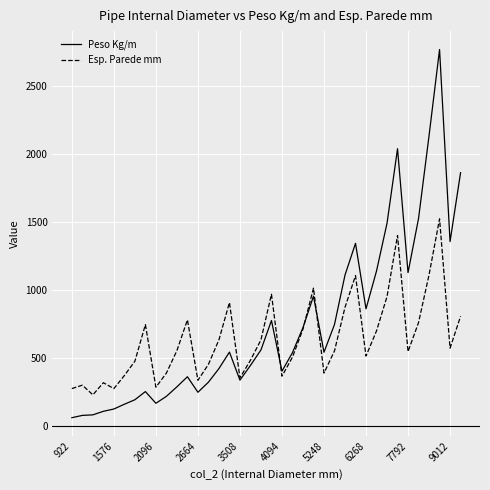

Rank the series by their maximum value, from lowest to highest.

Esp. Parede mm, Peso Kg/m